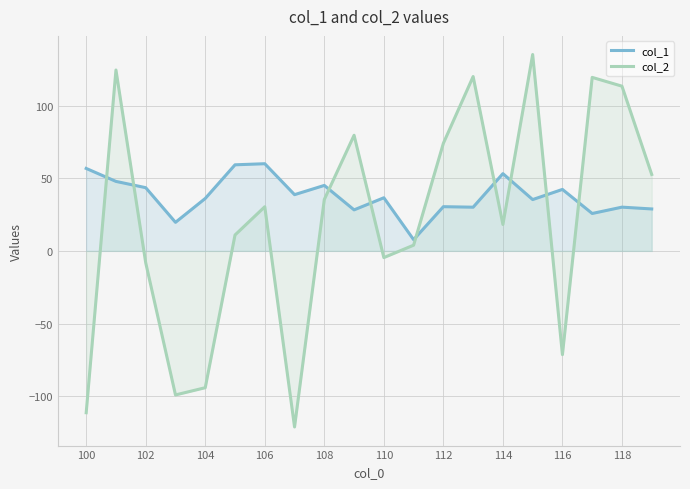

What is the minimum value shown in the chart?

-121.2